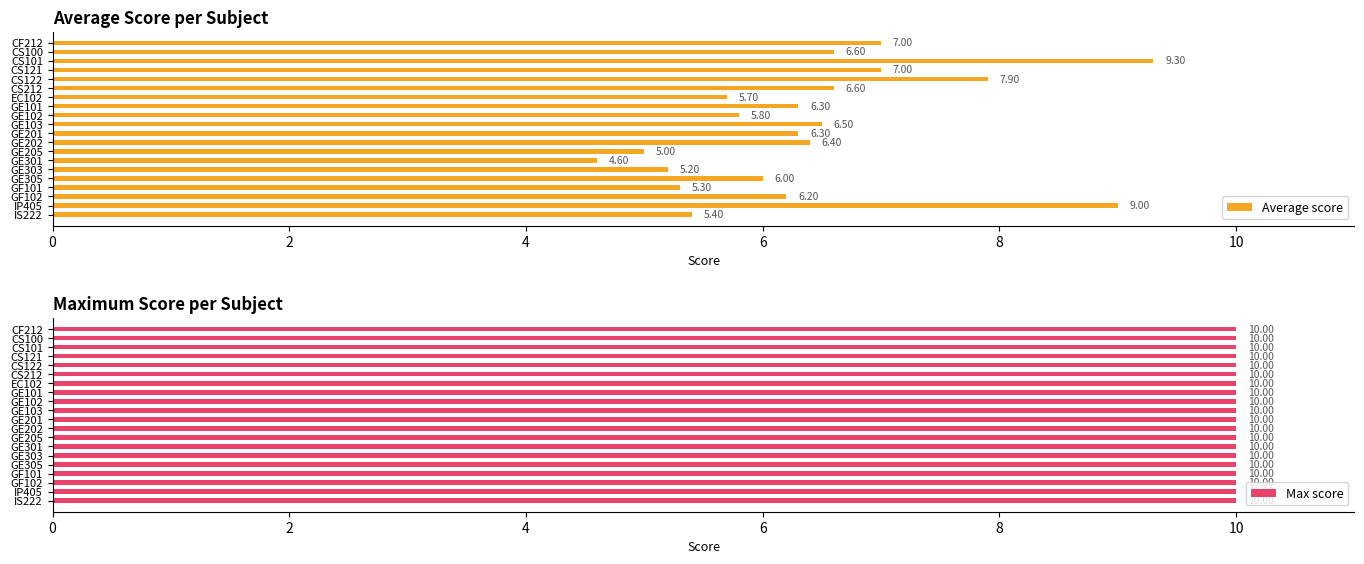

Rank the series by their average value, from lowest to highest.

Max score, Average score